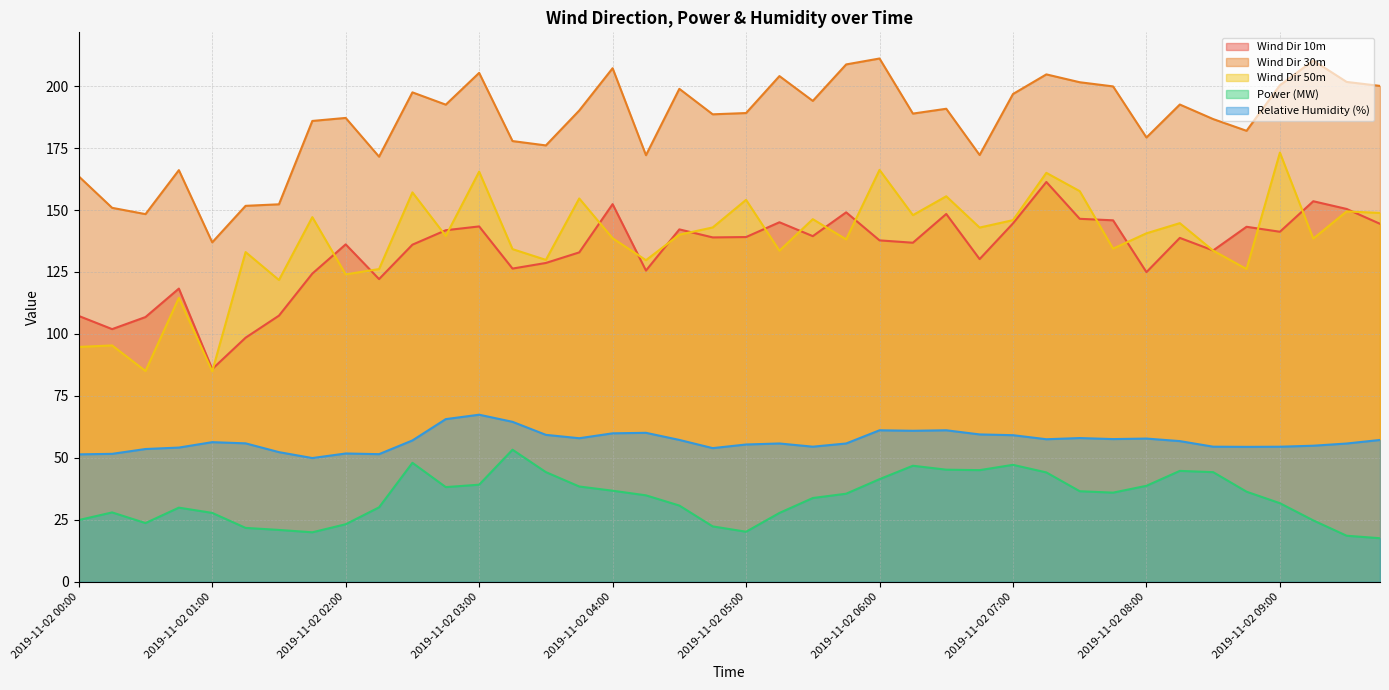

Reading left to right, extract all data points from this chart.

Wind Dir 10m: 107.3	102.0	106.8	118.3	85.8	98.5	107.4	124.4	136.1	122.1	136.0	141.8	143.4	126.4	128.6	132.9	152.4	125.6	142.2	138.9	139.1	145.1	139.5	149.1	137.8	136.8	148.4	130.2	144.6	161.3	146.5	145.8	124.9	138.8	133.7	143.2	141.2	153.5	150.4	144.4
Wind Dir 30m: 163.6	150.9	148.3	166.1	137.0	151.7	152.3	185.9	187.2	171.5	197.5	192.5	205.3	177.8	176.1	190.1	207.2	172.1	198.9	188.6	189.1	204.0	194.0	208.7	211.1	188.9	190.8	172.2	196.8	204.7	201.5	199.9	179.3	192.6	186.7	182.0	200.3	210.3	201.7	200.1
Wind Dir 50m: 94.8	95.4	85.1	114.6	84.9	133.0	121.8	147.1	124.0	126.2	157.1	139.5	165.5	134.2	129.9	154.7	138.6	129.8	140.0	143.0	154.1	133.6	146.3	138.1	166.2	147.9	155.5	142.9	145.9	165.0	157.6	134.4	140.6	144.7	133.6	126.2	173.2	138.5	149.4	148.8
Power (MW): 24.9	28.0	23.7	29.9	27.8	21.8	20.9	20.0	23.2	30.1	48.0	38.2	39.2	53.3	44.3	38.5	36.8	34.9	30.8	22.4	20.2	27.8	33.8	35.6	41.4	46.8	45.3	45.1	47.2	44.1	36.6	36.0	38.8	44.8	44.3	36.4	31.7	24.8	18.6	17.6
Relative Humidity (%): 51.4	51.6	53.6	54.2	56.4	55.9	52.3	49.9	51.8	51.5	57.1	65.7	67.4	64.6	59.3	57.9	59.9	60.1	57.3	53.9	55.4	55.8	54.5	55.8	61.1	60.9	61.1	59.5	59.2	57.5	58.0	57.6	57.8	56.8	54.5	54.5	54.5	54.9	55.8	57.2